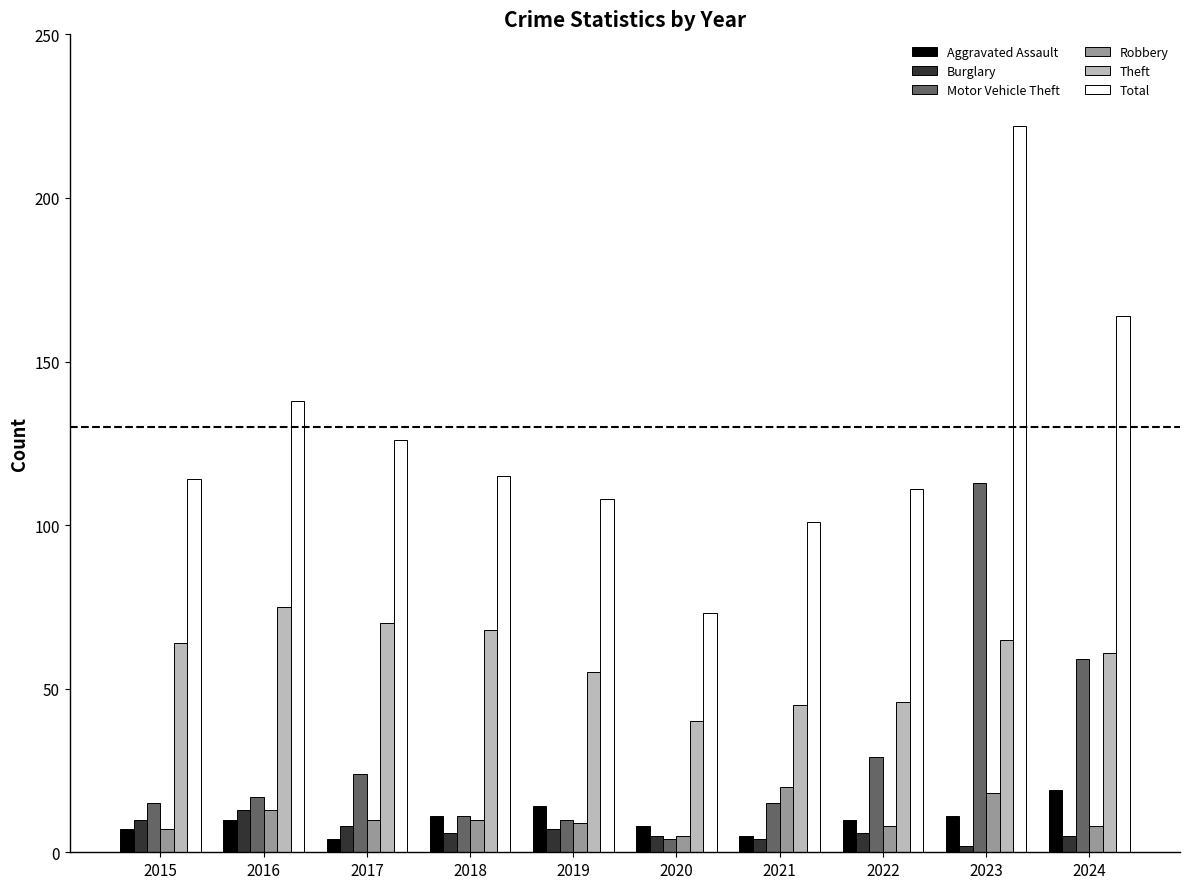

How many groups of bars are there?

10